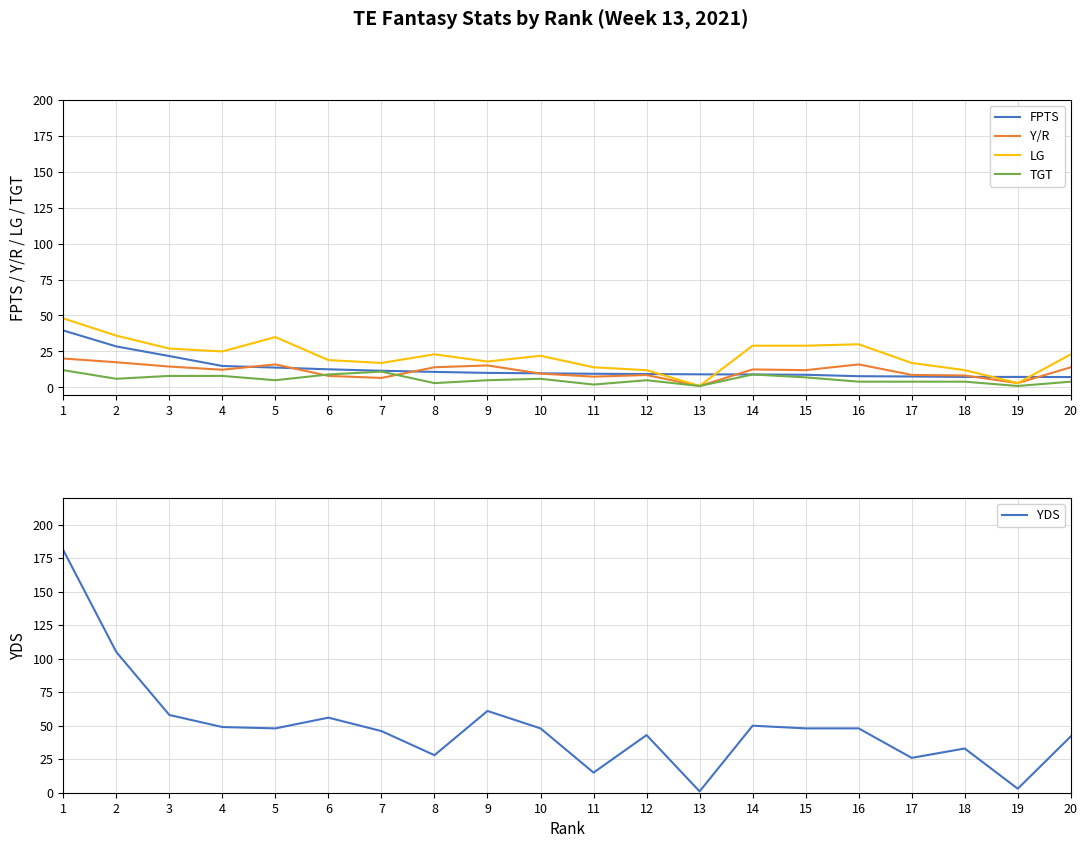

Is this an area chart (filled region under the line)?

No